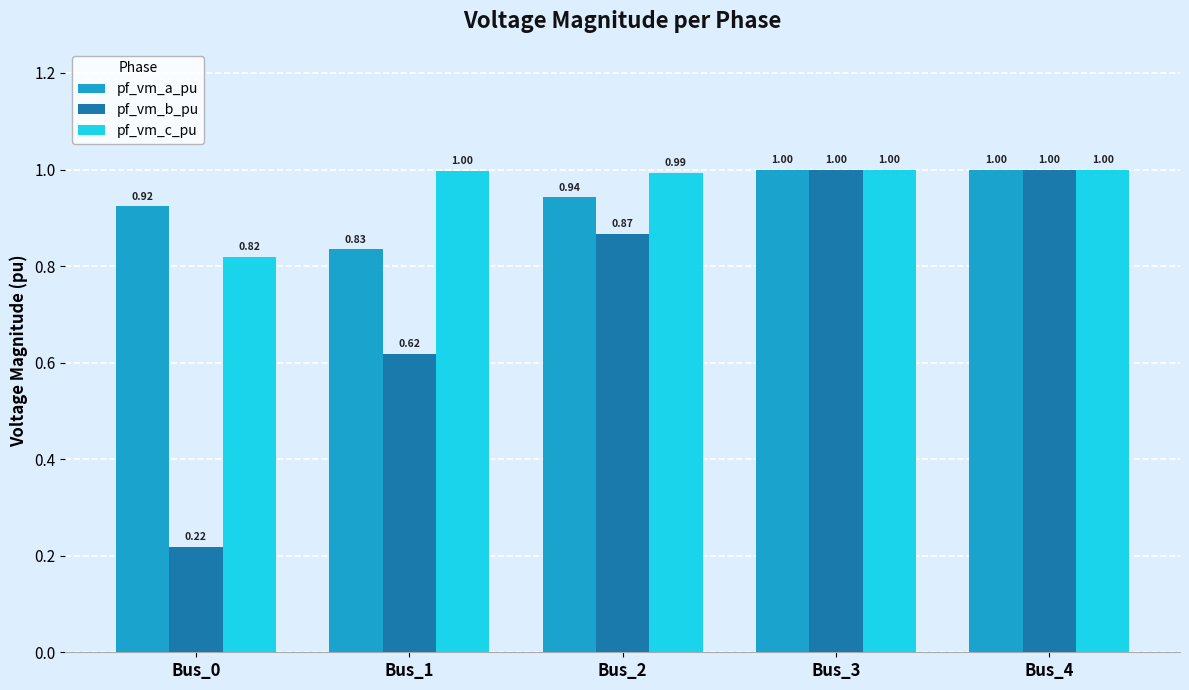

Does the chart contain any negative values?

No